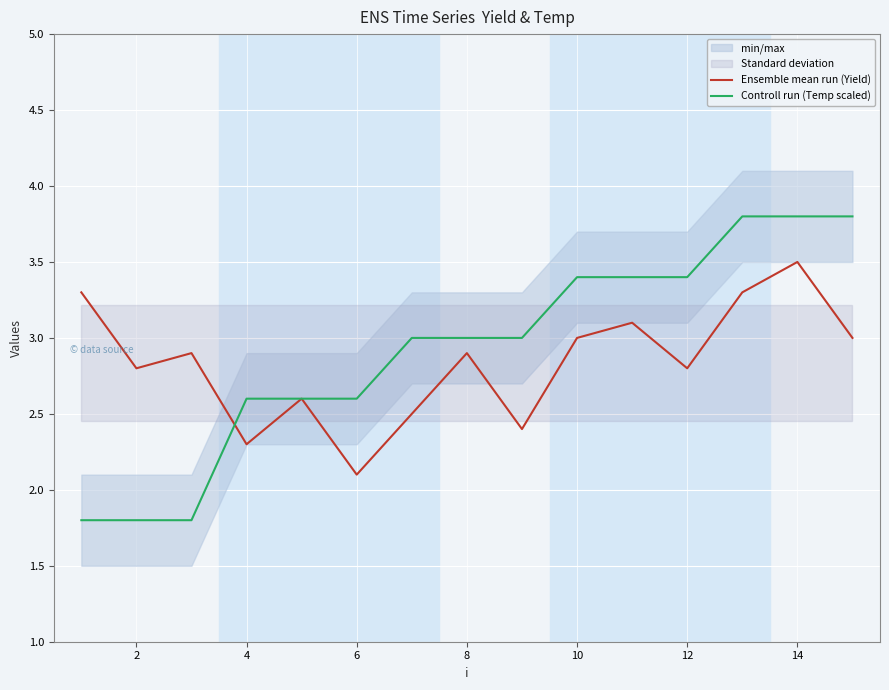

What is the highest value of the Controll run (Temp scaled) series?

3.8